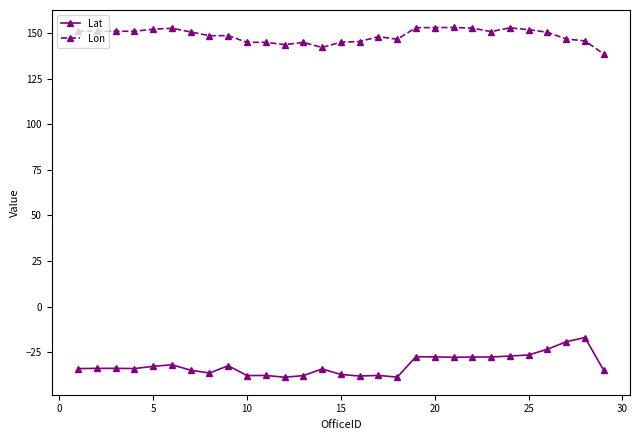

True or false: Lon and Lat intersect in this chart.

False